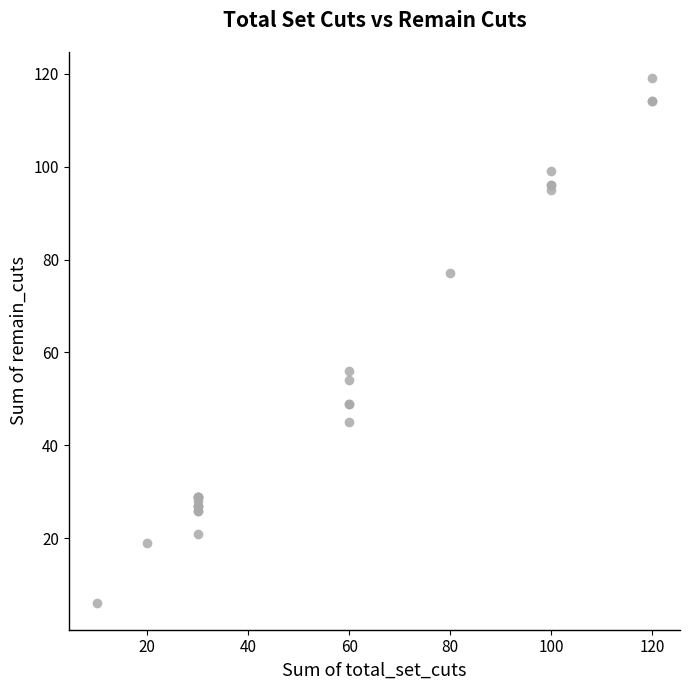

What Y value in the scatter plot is closest to 62?

56